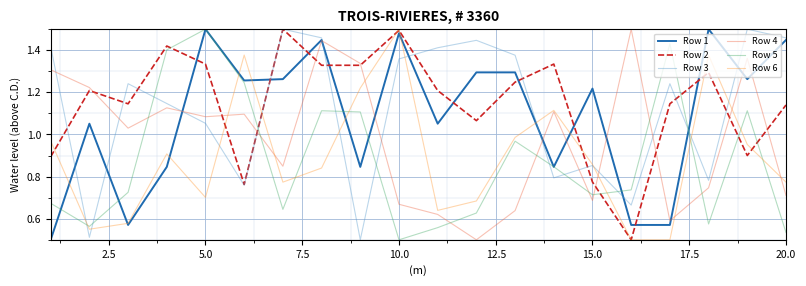

How many times do Row 5 and Row 2 cross each other?

6